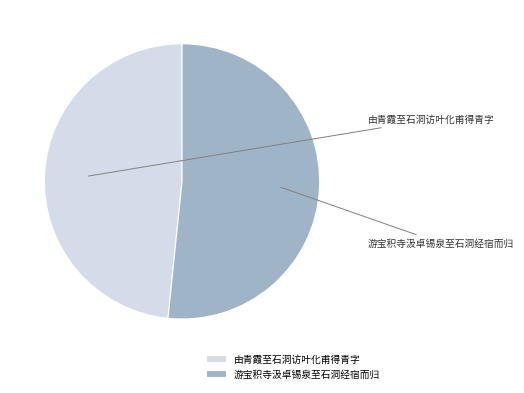

Is there any slice that represents more than half of the pie?

Yes